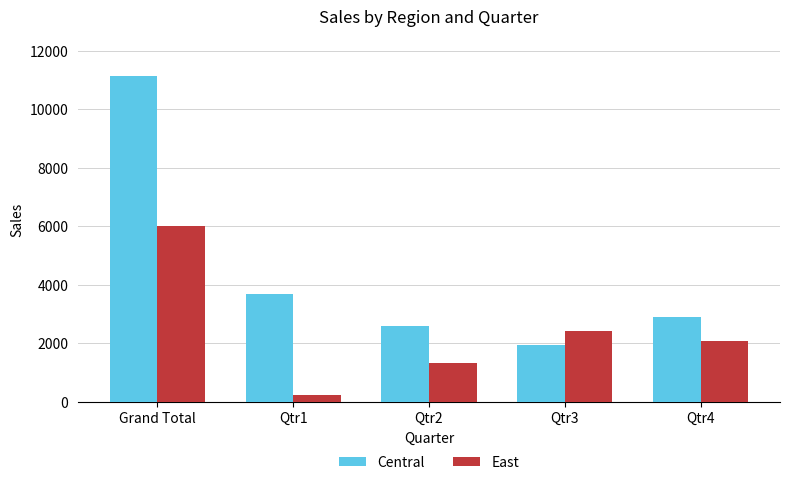

What is the sum of the East values at Qtr1 and Grand Total?

6211.1